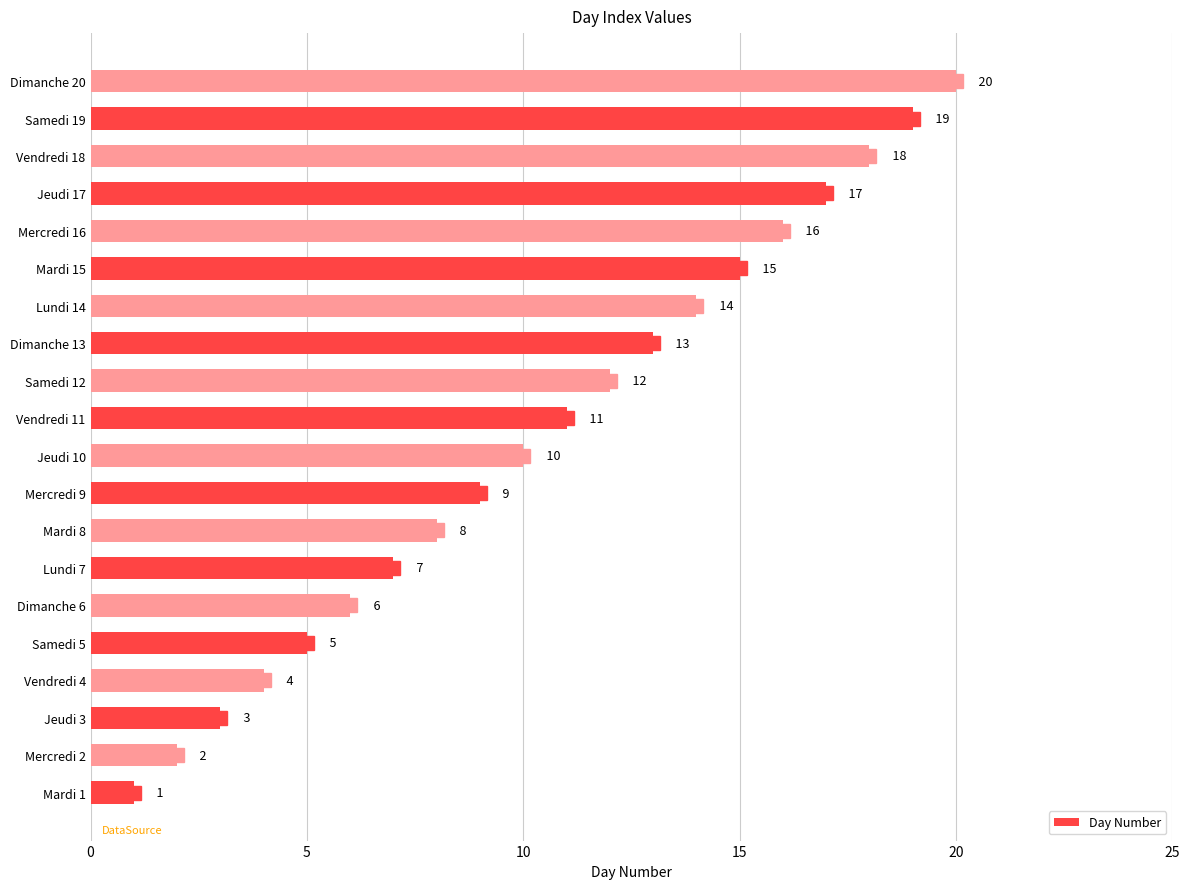

Rank the categories by value from lowest to highest.

Mardi 1, Mercredi 2, Jeudi 3, Vendredi 4, Samedi 5, Dimanche 6, Lundi 7, Mardi 8, Mercredi 9, Jeudi 10, Vendredi 11, Samedi 12, Dimanche 13, Lundi 14, Mardi 15, Mercredi 16, Jeudi 17, Vendredi 18, Samedi 19, Dimanche 20